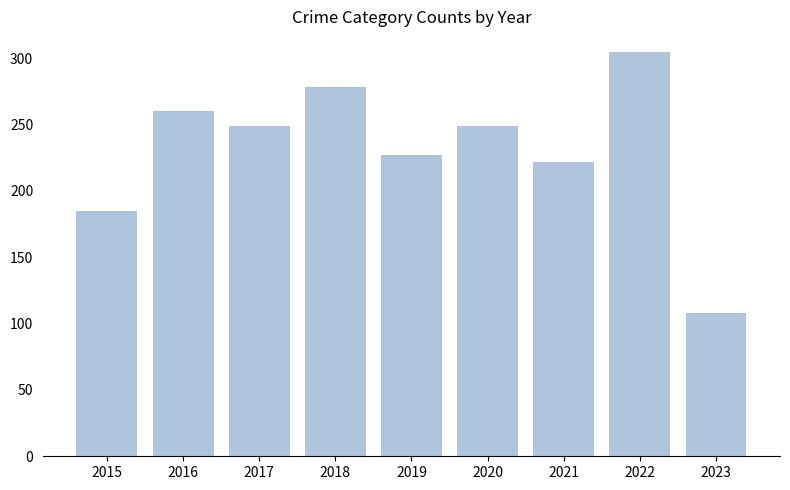

Reading left to right, transcribe all the data shown in this chart.

185	260	249	278	227	249	222	305	108